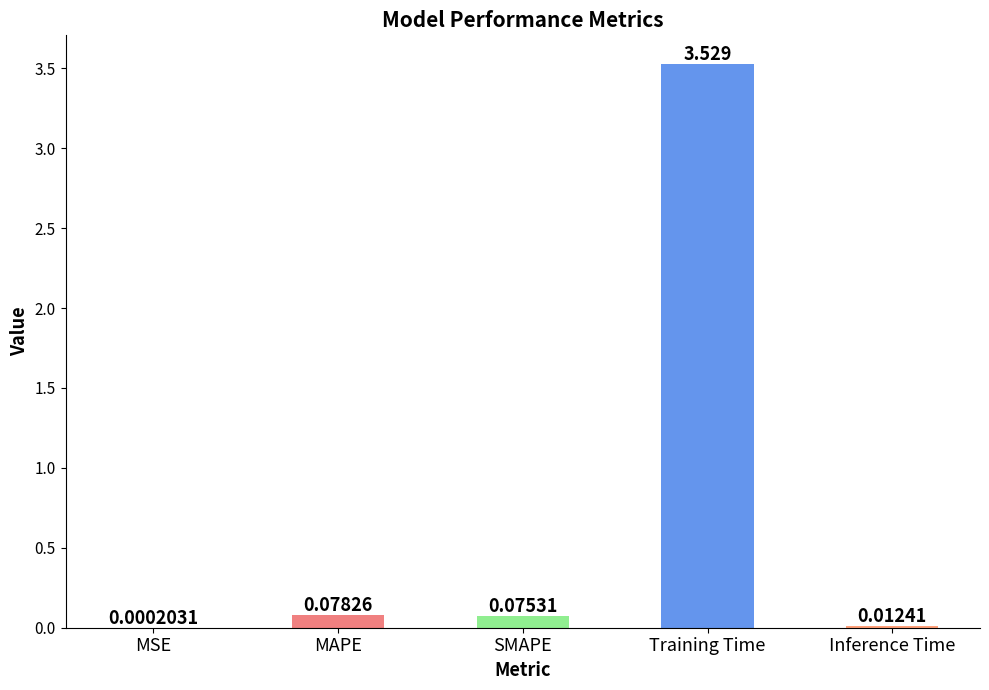

The value at Training Time is 5.2. True or false?

False